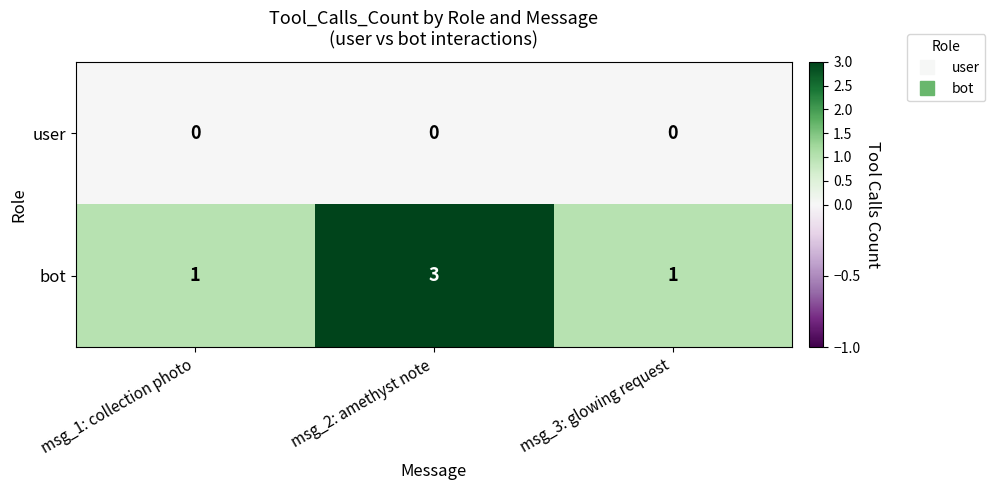

Which series has the largest total across all categories?

bot